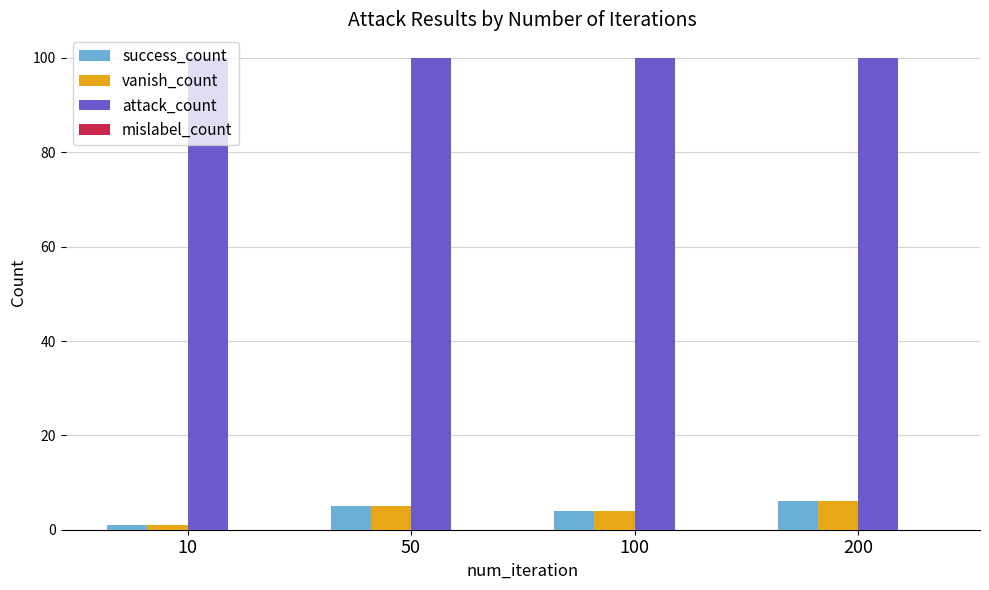

Count the number of data series in this chart.

3